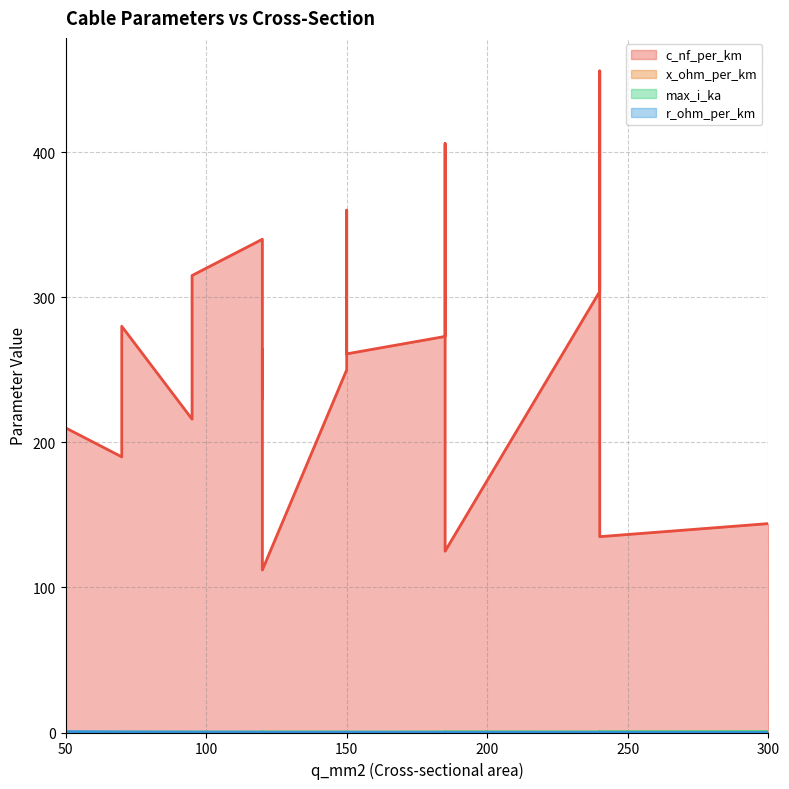

Reading left to right, what are all the values shown in this chart?

c_nf_per_km: 50=210.0	120=264.0	150=261.0	95=216.0	185=273.0	240=304.0	95=315.0	185=406.0	240=456.0	150=250.0	120=230.0	70=190.0	150=360.0	120=340.0	70=280.0	120=112.0	185=125.0	240=135.0	300=144.0
x_ohm_per_km: 50=0.1	120=0.1	150=0.1	95=0.1	185=0.1	240=0.1	95=0.1	185=0.1	240=0.1	150=0.1	120=0.1	70=0.1	150=0.1	120=0.1	70=0.1	120=0.2	185=0.2	240=0.1	300=0.1
max_i_ka: 50=0.1	120=0.2	150=0.3	95=0.3	185=0.4	240=0.4	95=0.2	185=0.4	240=0.4	150=0.3	120=0.3	70=0.2	150=0.3	120=0.3	70=0.2	120=0.4	185=0.5	240=0.5	300=0.6
r_ohm_per_km: 50=0.6	120=0.2	150=0.2	95=0.3	185=0.2	240=0.1	95=0.3	185=0.2	240=0.1	150=0.2	120=0.3	70=0.4	150=0.2	120=0.3	70=0.4	120=0.2	185=0.1	240=0.1	300=0.1